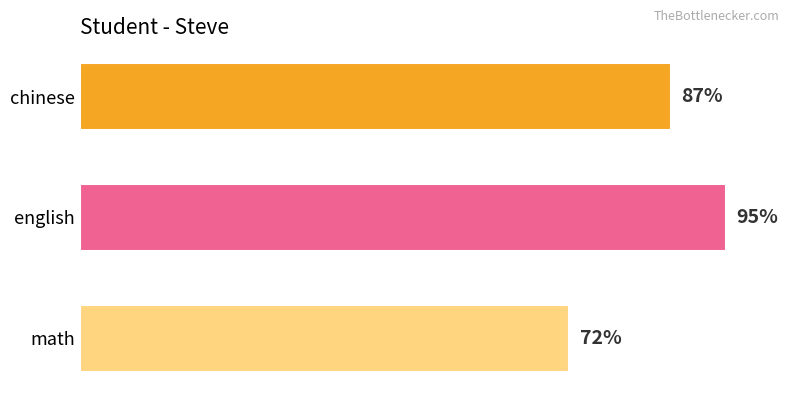

What is the label of the 1st bar from the top?

chinese